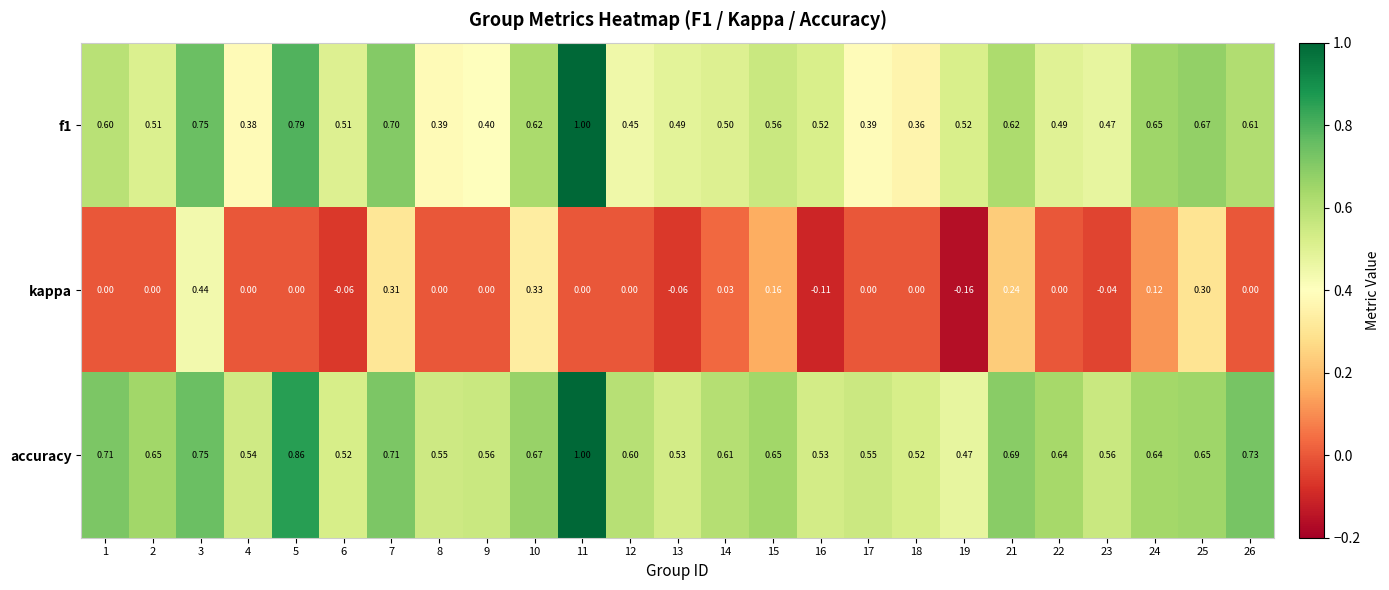

Which series has the largest total across all categories?

accuracy